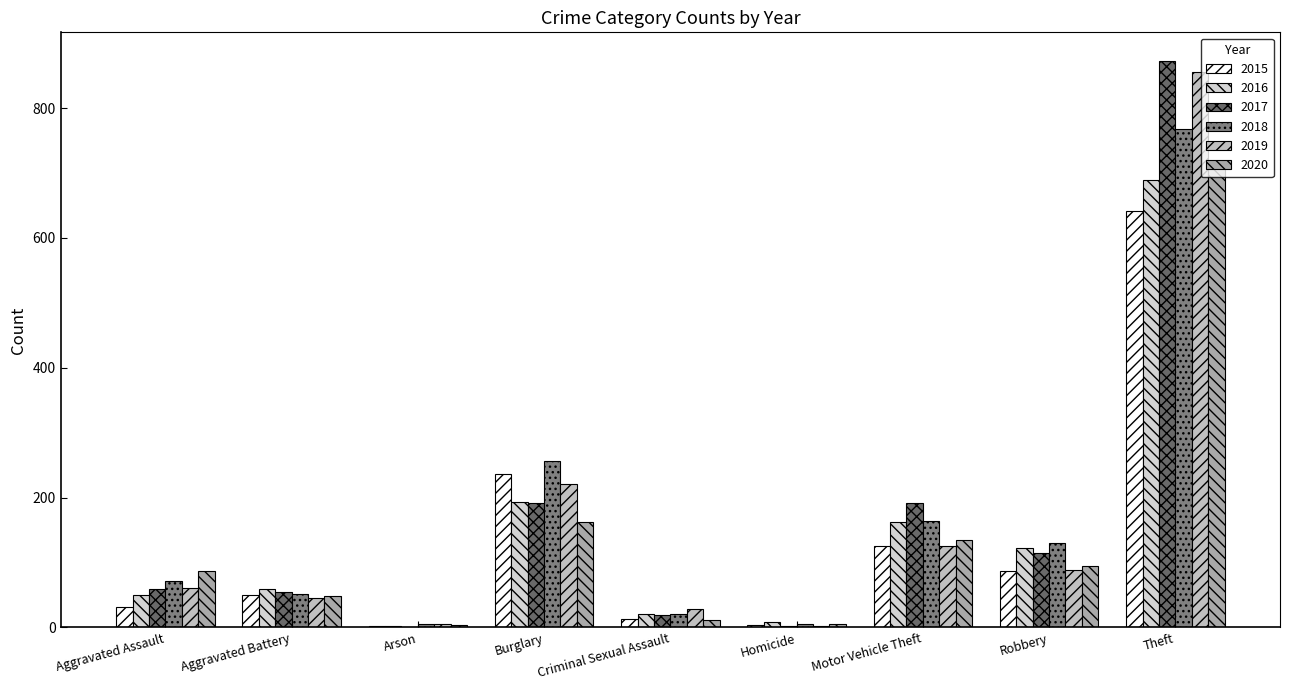

Does the chart contain stacked bars?

No